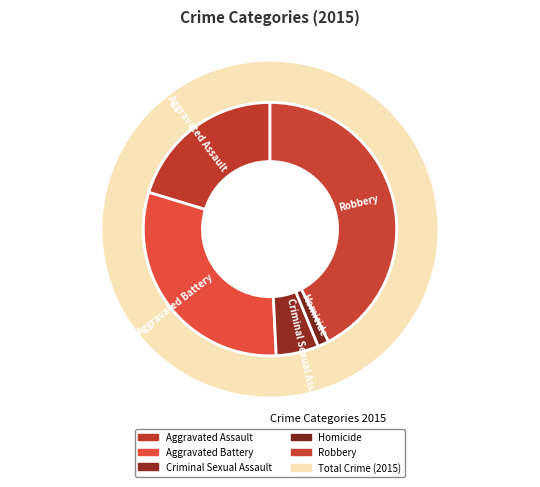

Rank the categories by value from highest to lowest.

Robbery, Aggravated Battery, Aggravated Assault, Criminal Sexual Assault, Homicide